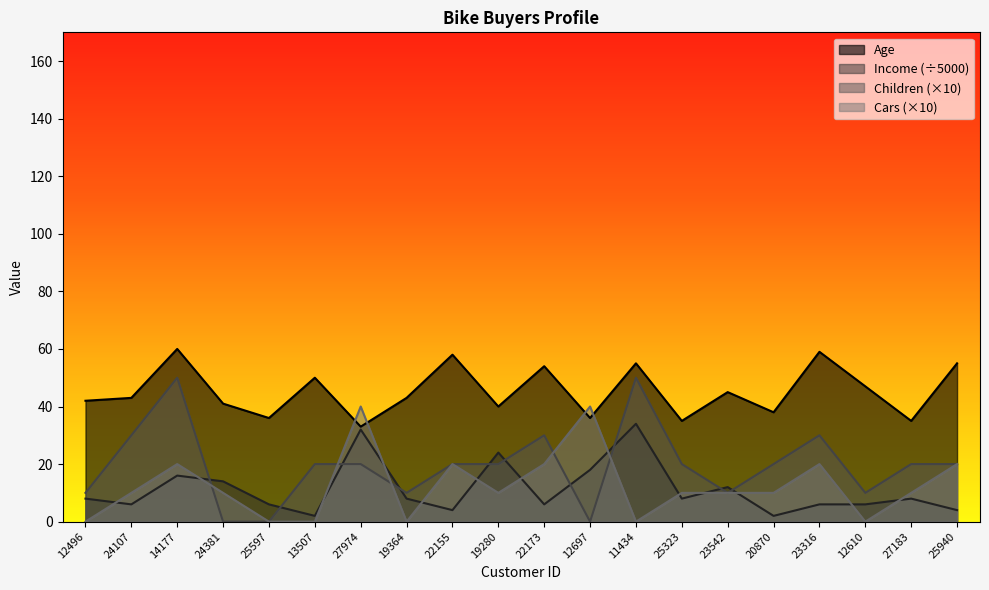

How many data points in Income are less than 8?

9